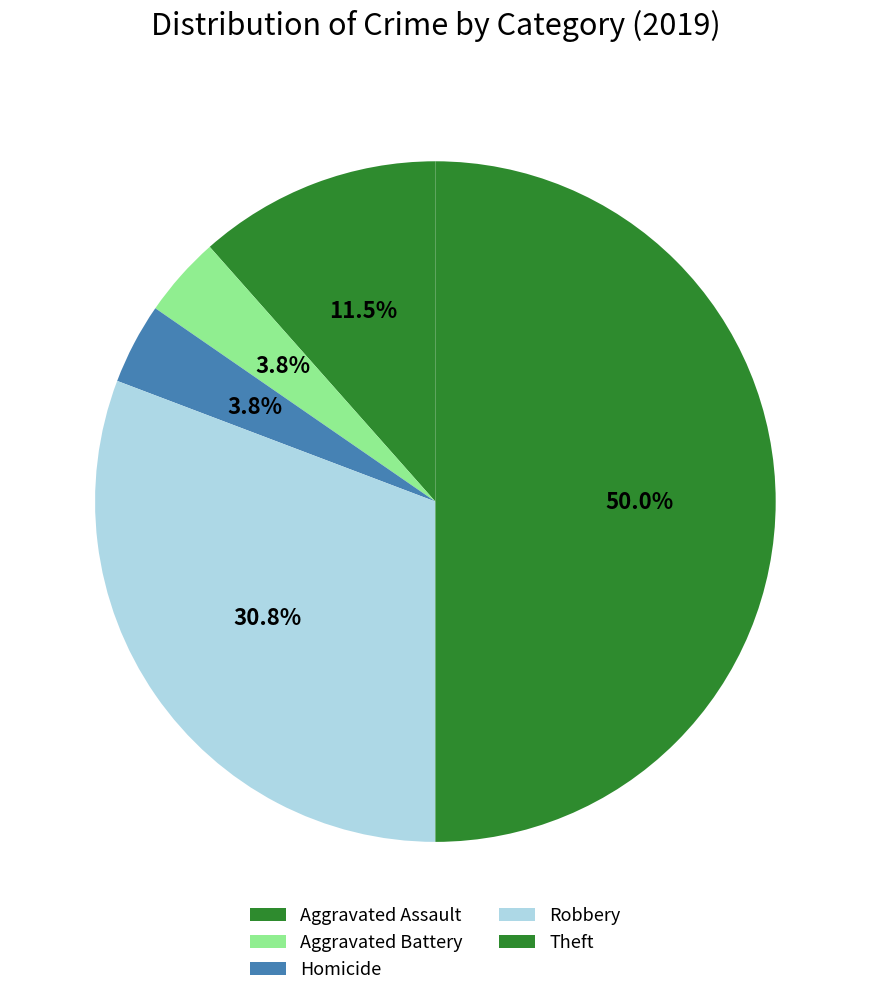

How many slices are in this pie chart?

5